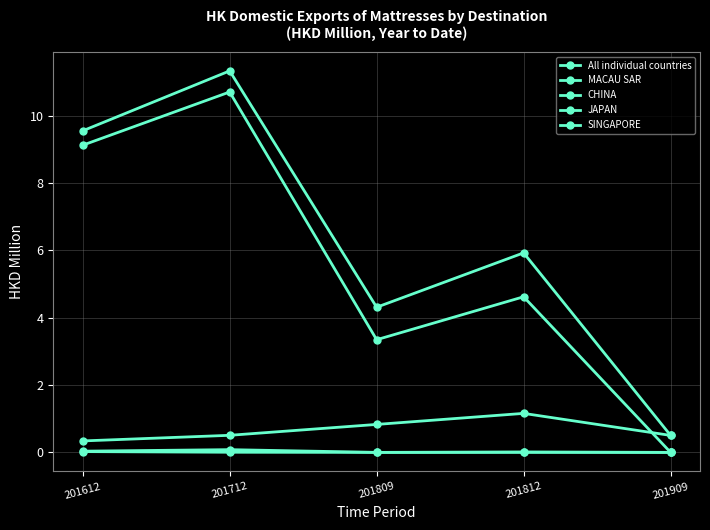

What is the value of the All individual countries point at the 3rd from the left?

4.3